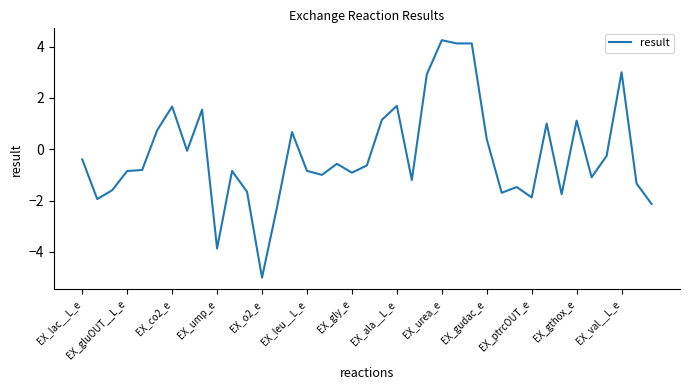

What is the minimum value shown in the chart?

-5.0